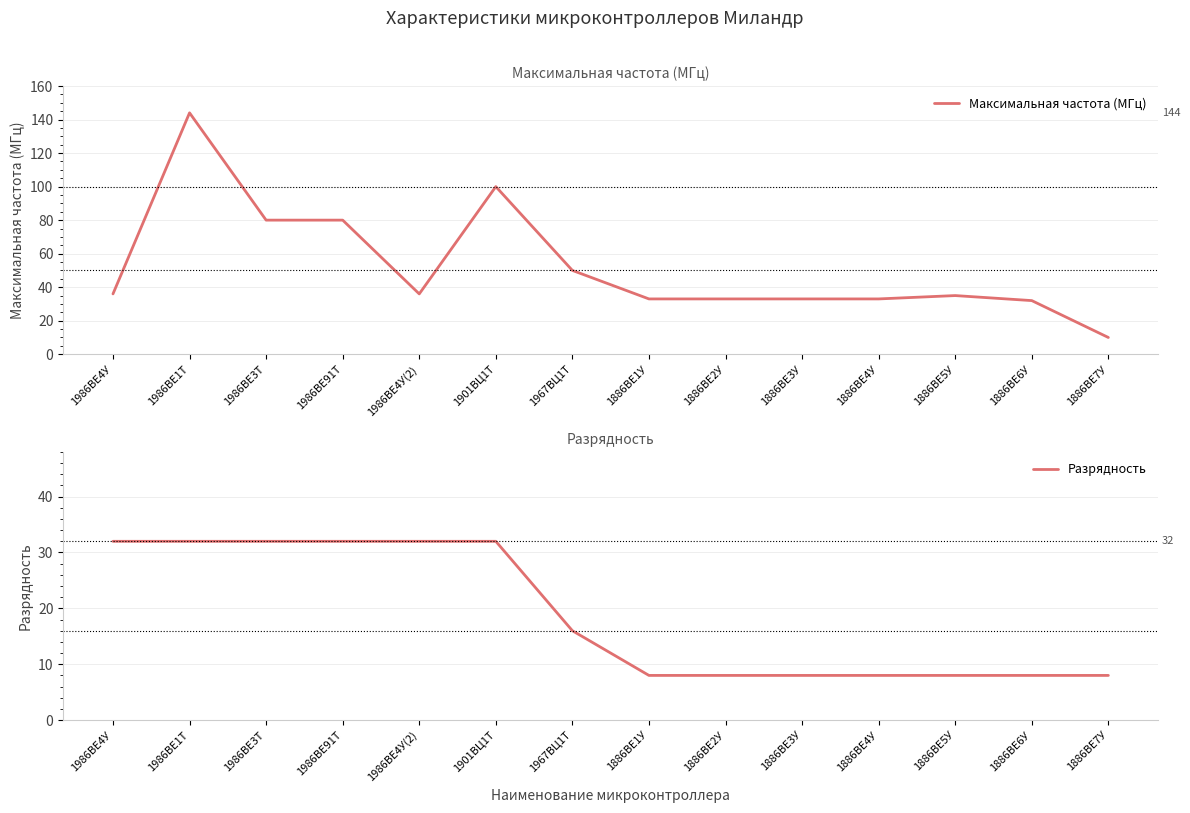

At 1986ВЕ91Т, list the series in order from smallest to largest.

Разрядность, Максимальная частота (МГц)